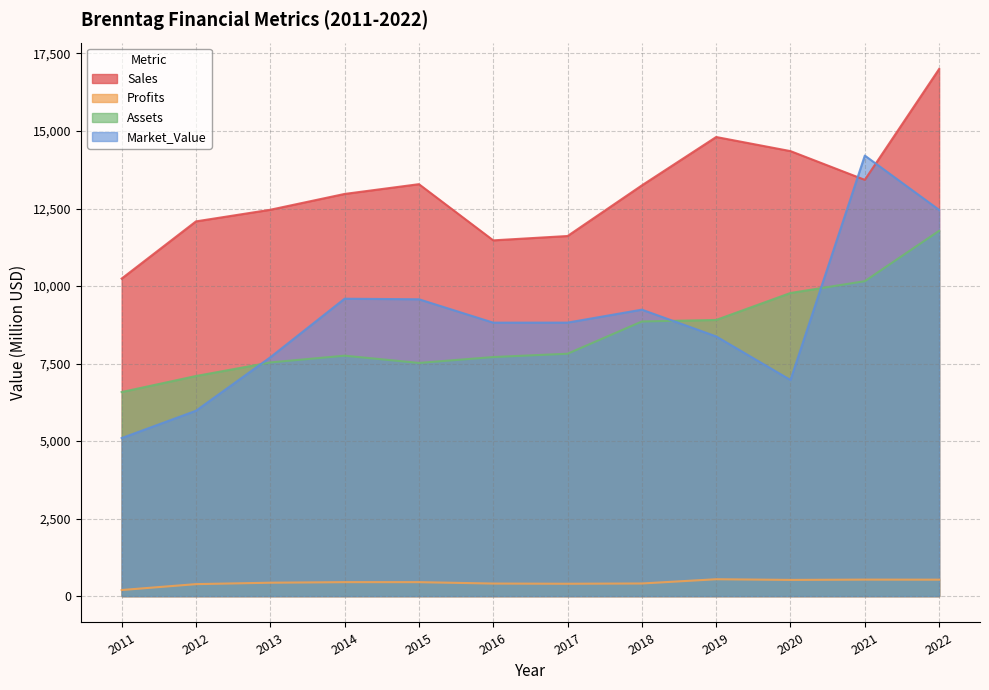

Which series has the largest total across all categories?

Sales